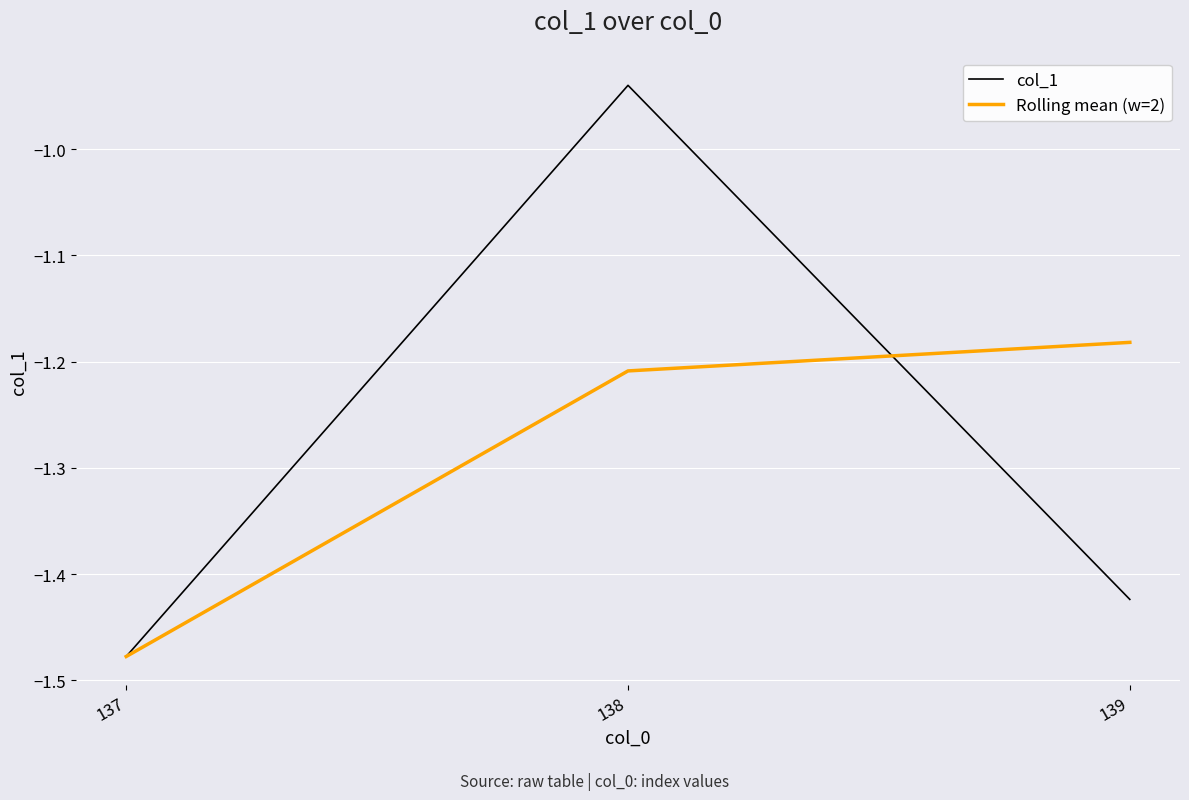

True or false: Rolling mean (w=2) has a value of -0.5 at 138.

False